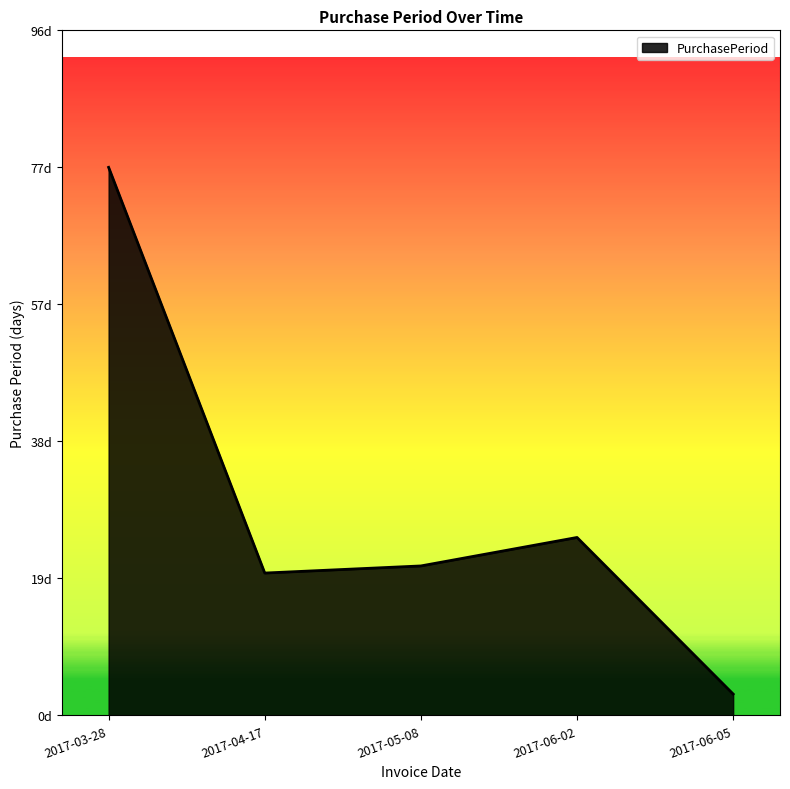

Is this an area chart (filled region under the line)?

Yes